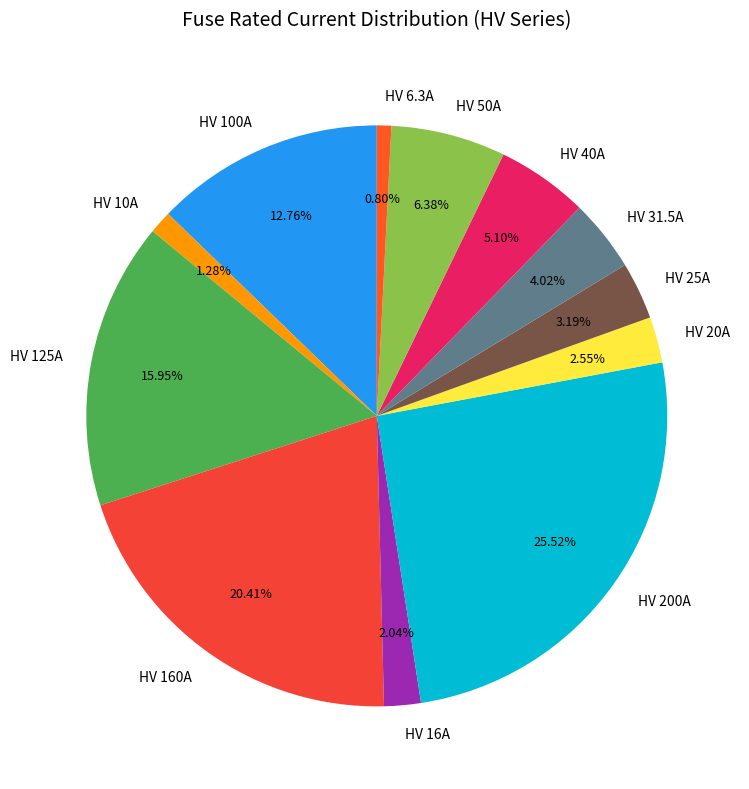

How many segments does this pie chart have?

12